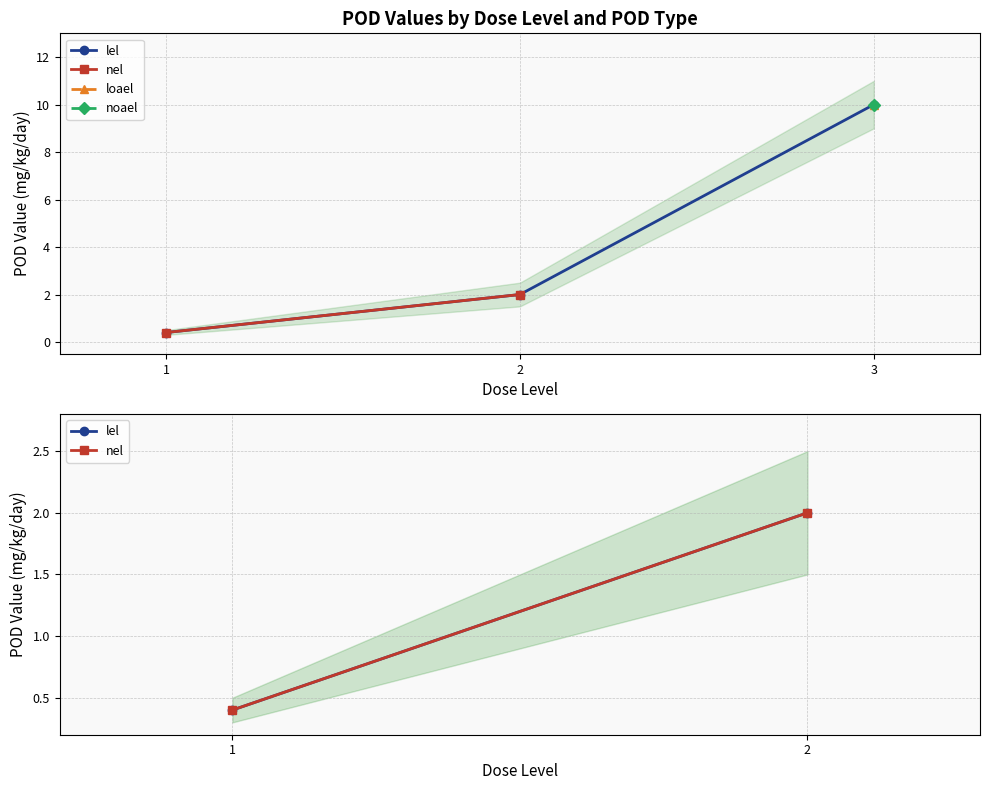

What is the difference between the maximum and minimum values in the pod_value series?

9.6